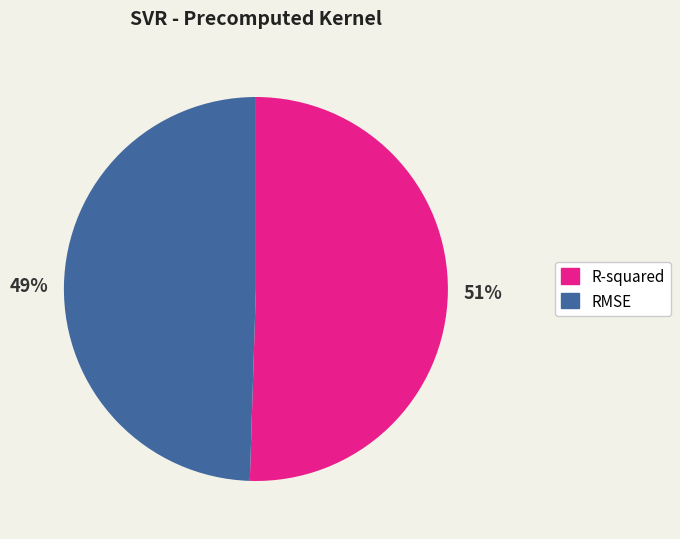

How many segments does this pie chart have?

2